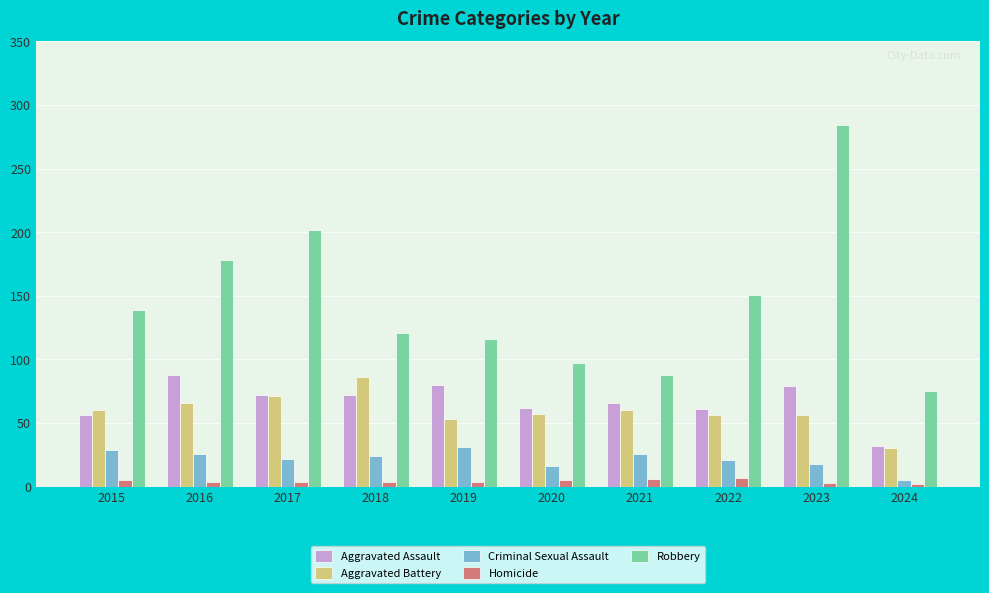

The Robbery series shows 240 at 2022. True or false?

False